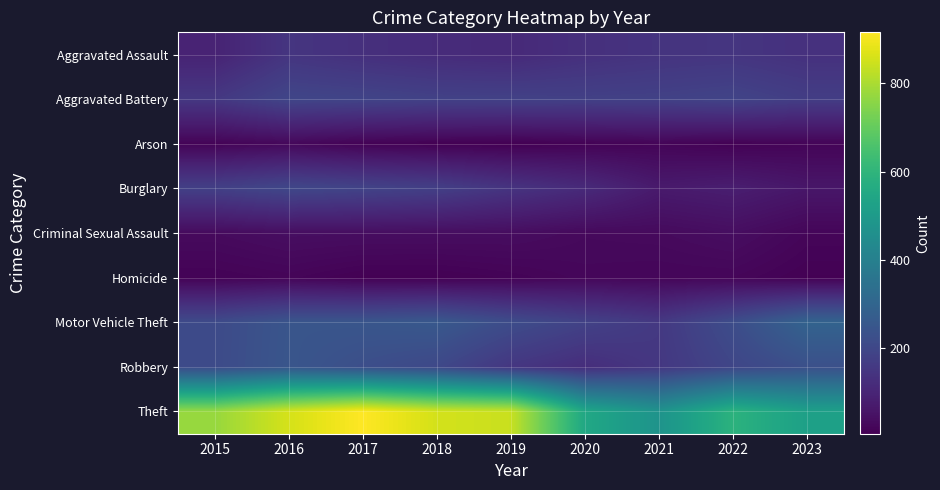

What is the difference between the highest and lowest values at 2023?

513